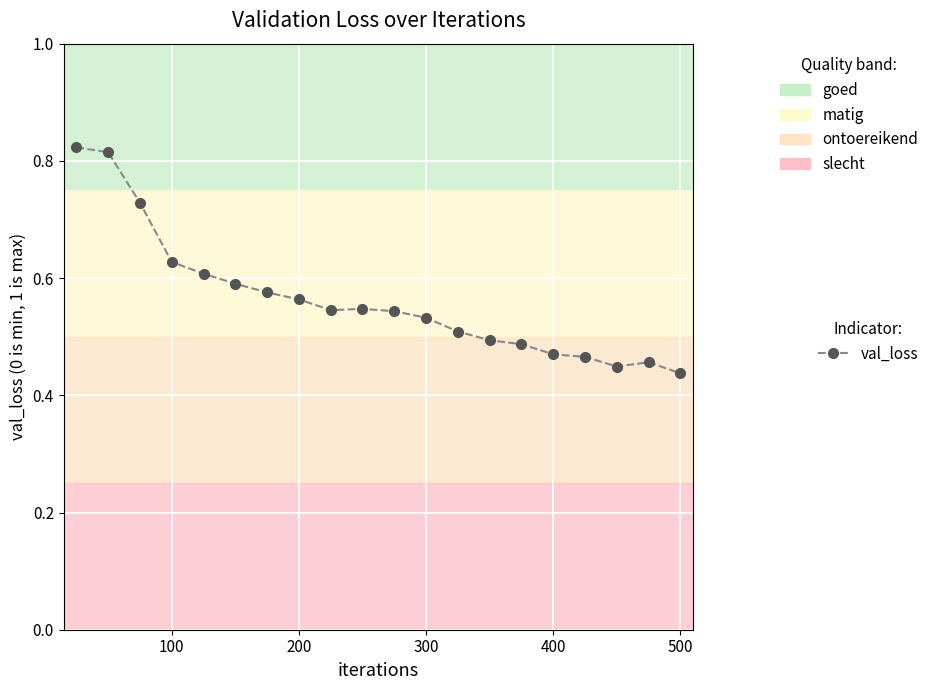

What is the sum of all values?

11.3